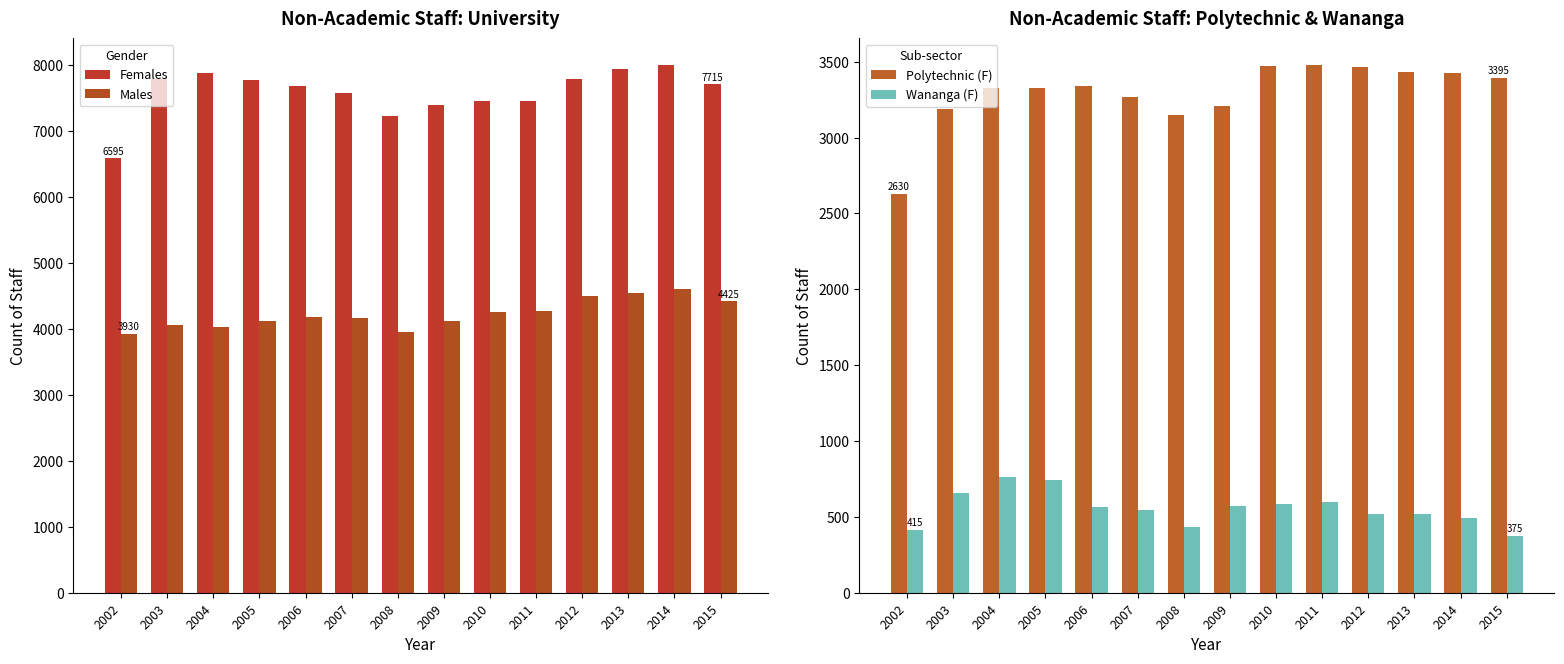

What is the spread (max minus min) of values at 2010?

6875